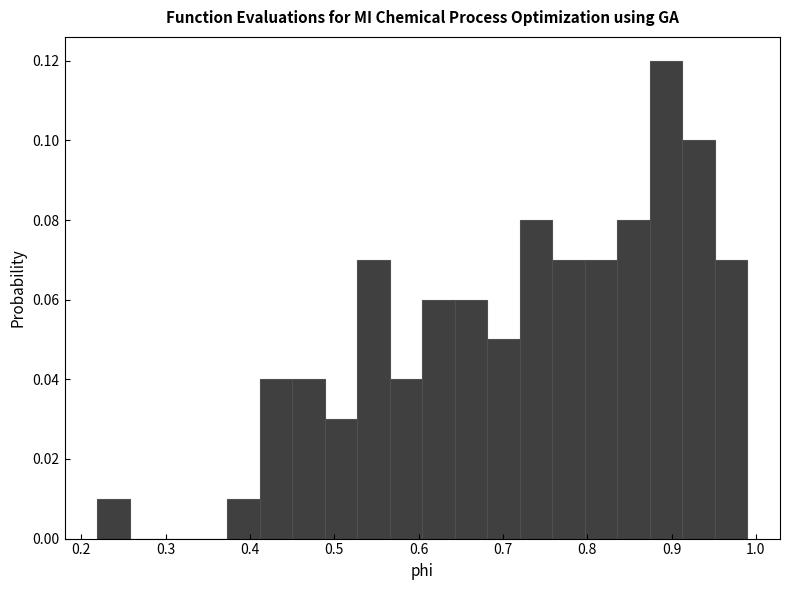

Read against the x-axis, roughly where is the centre of the tallest bar?

0.89